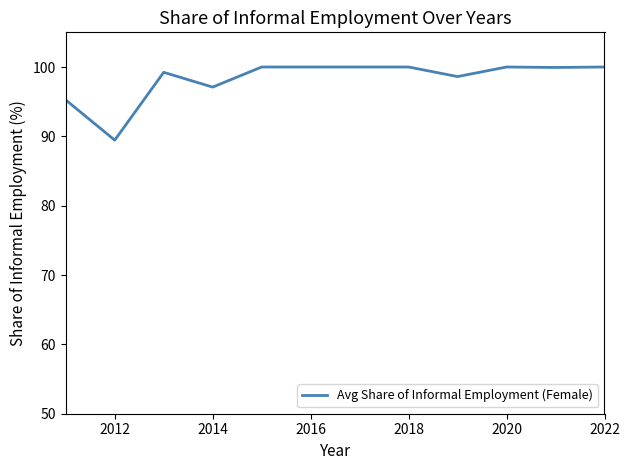

What is the minimum value shown in the chart?

89.5